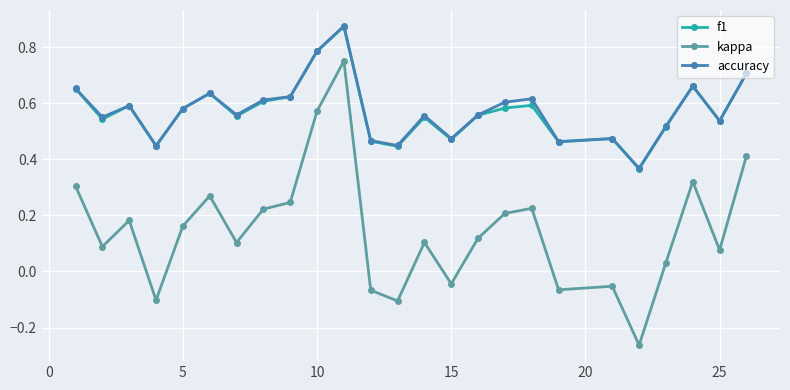

True or false: f1 and kappa intersect in this chart.

False